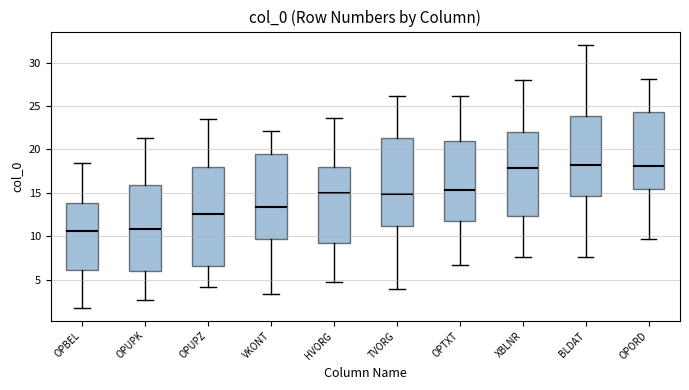

Comparing the boxes themselves (not the whiskers), which one is the tallest?

OPUPZ